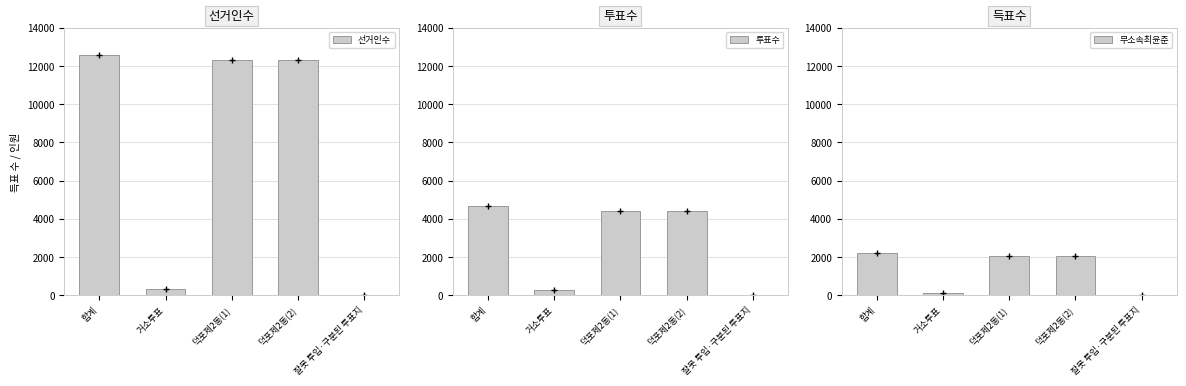

The value of 선거인수 at 덕포제2동(2) is 6724. True or false?

False